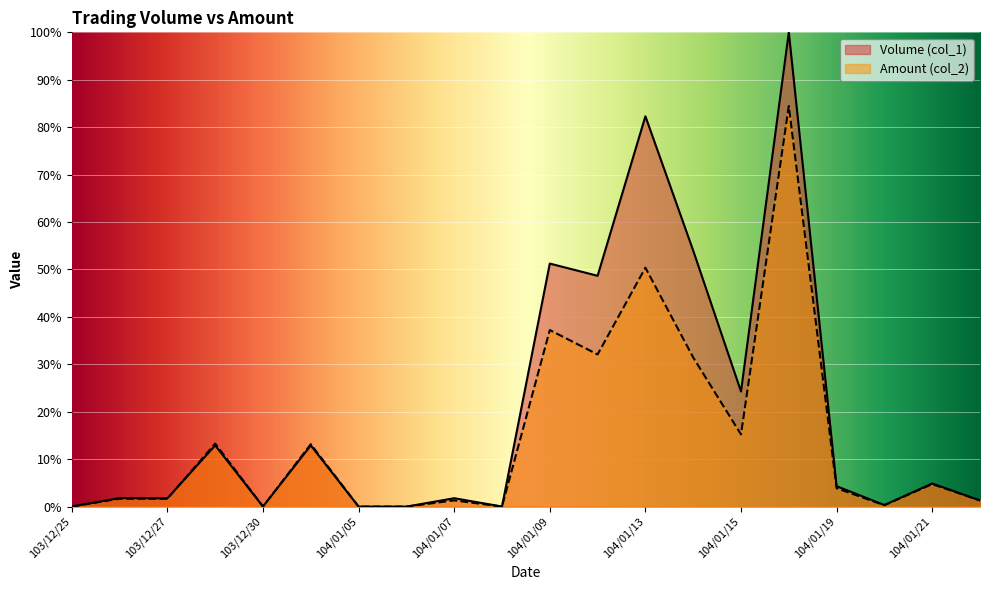

What is the maximum value shown in the chart?

100.0